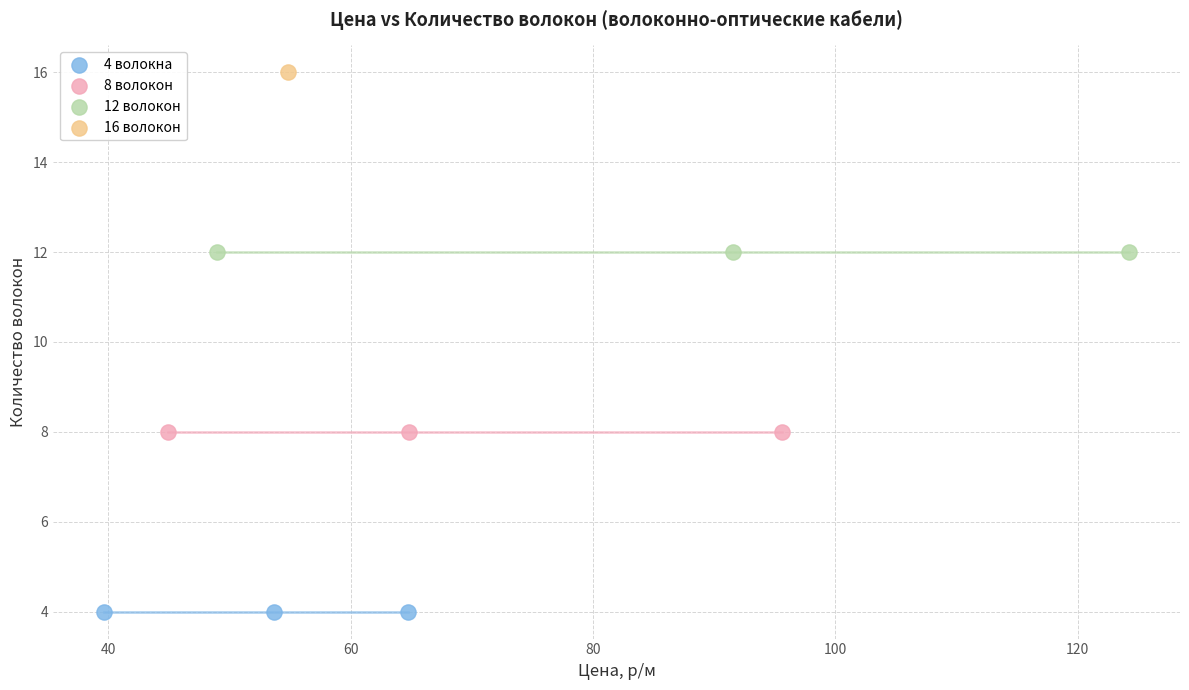

What are all the series names shown in the legend?

4 волокна, 8 волокон, 12 волокон, 16 волокон